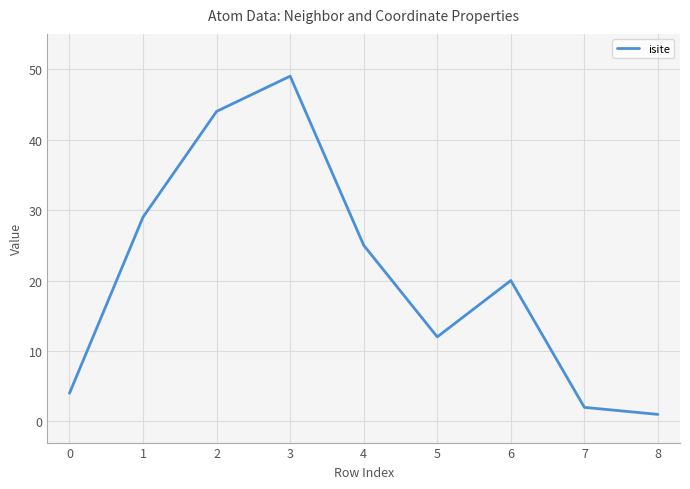

The value at 5 is 21. True or false?

False